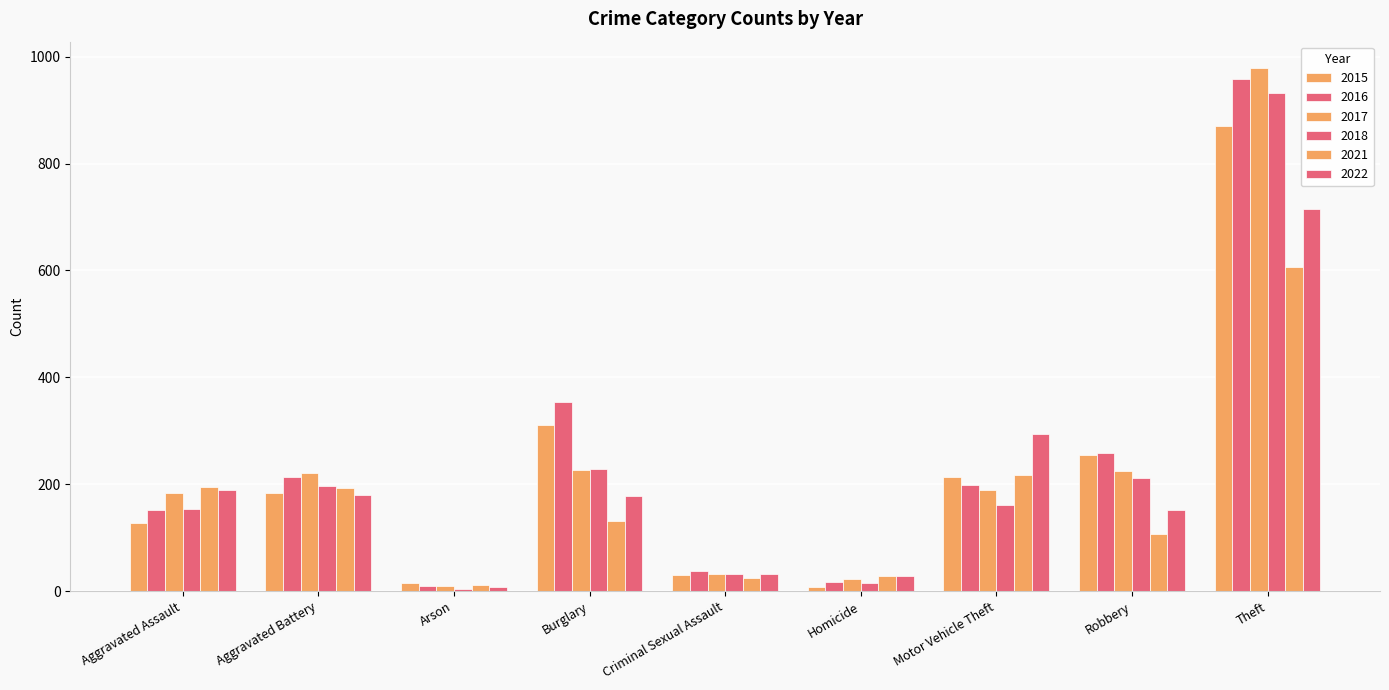

True or false: 2016 has a value of 259 at Robbery.

True